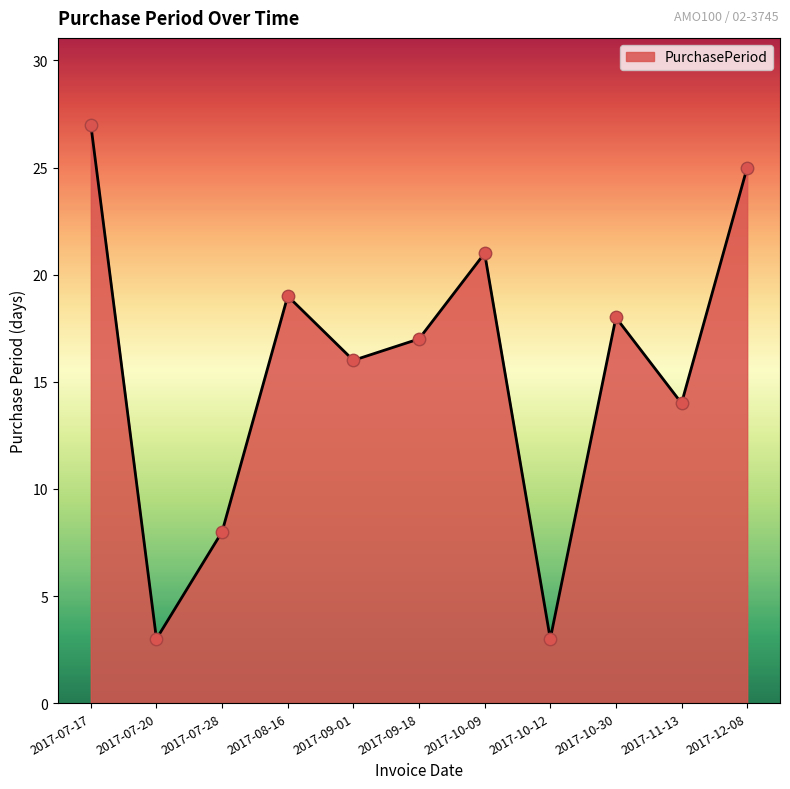

Approximately how many times larger is the value at 2017-09-18 compared to 2017-08-16?

0.9